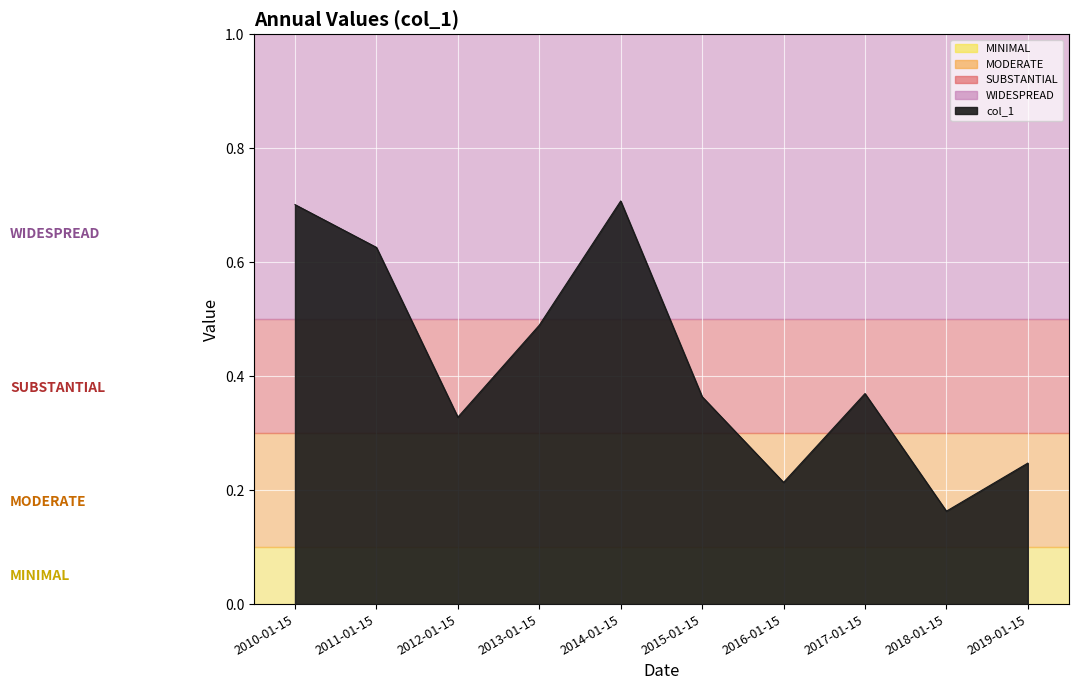

Where is the data nearest to the value 0?

2018-01-15